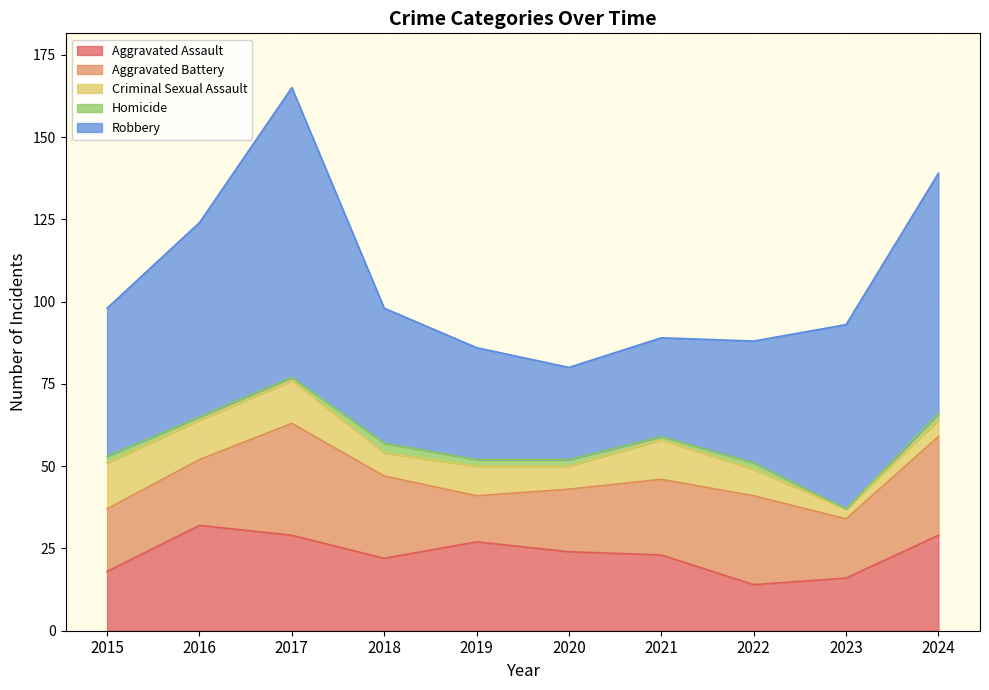

At which label is Homicide closest to 1?

2016